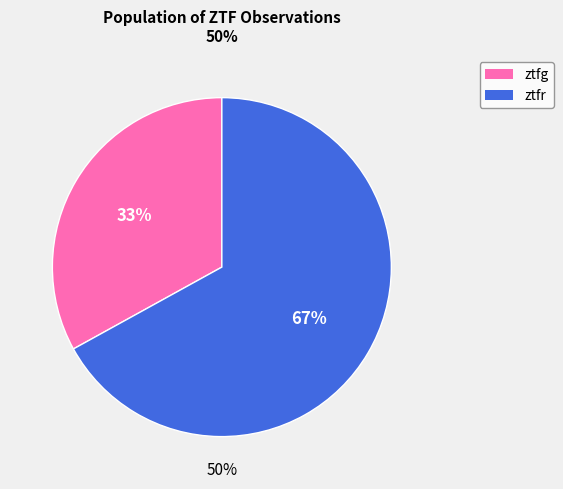

True or false: ztfr accounts for 78% of the total.

False